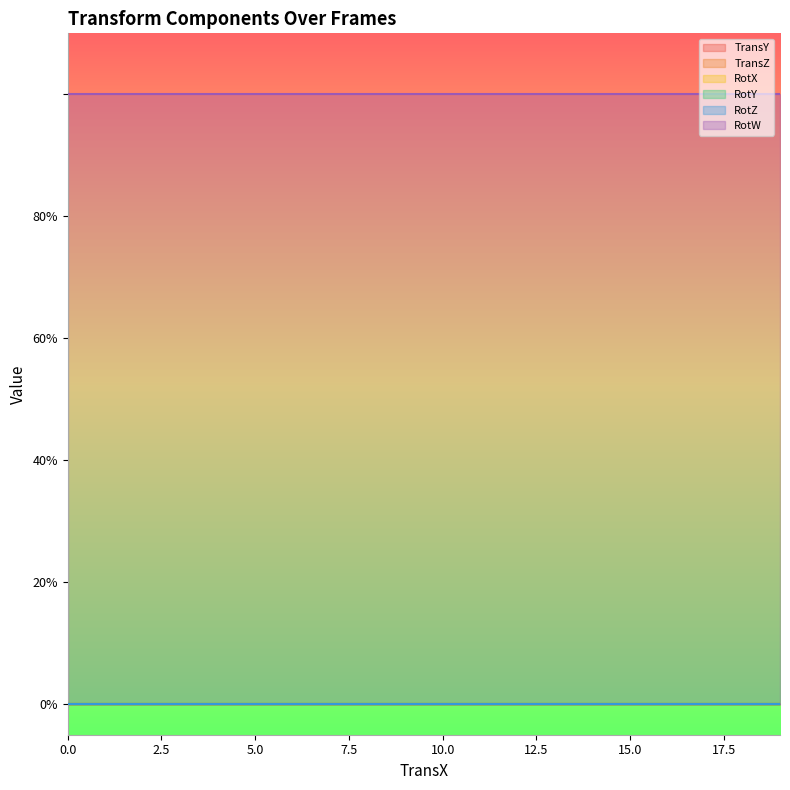

How many series are shown in this chart?

6